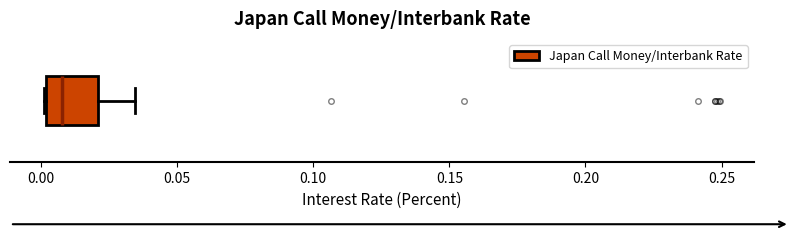

Transcribe this box plot: give where the median line is, the range the box spans, and where the two whiskers end, as read against the x-axis. The values are not printed on the chart, so give them approximately, as read against the axis.

median 0.010, box 0.000 to 0.020, whiskers 0.000 to 0.035